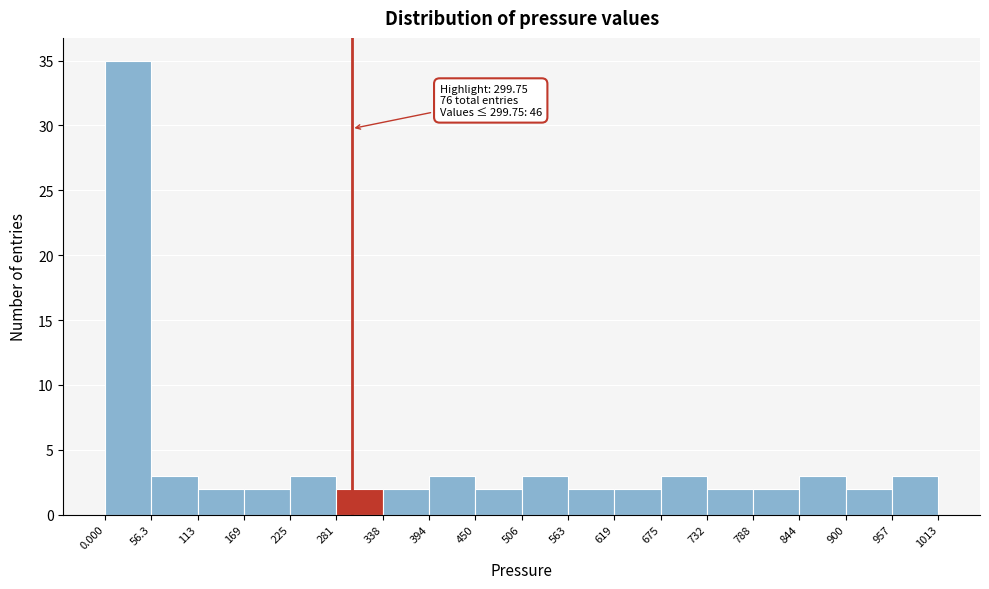

Which range on the x-axis has the tallest bar?

0.000 to 56.3